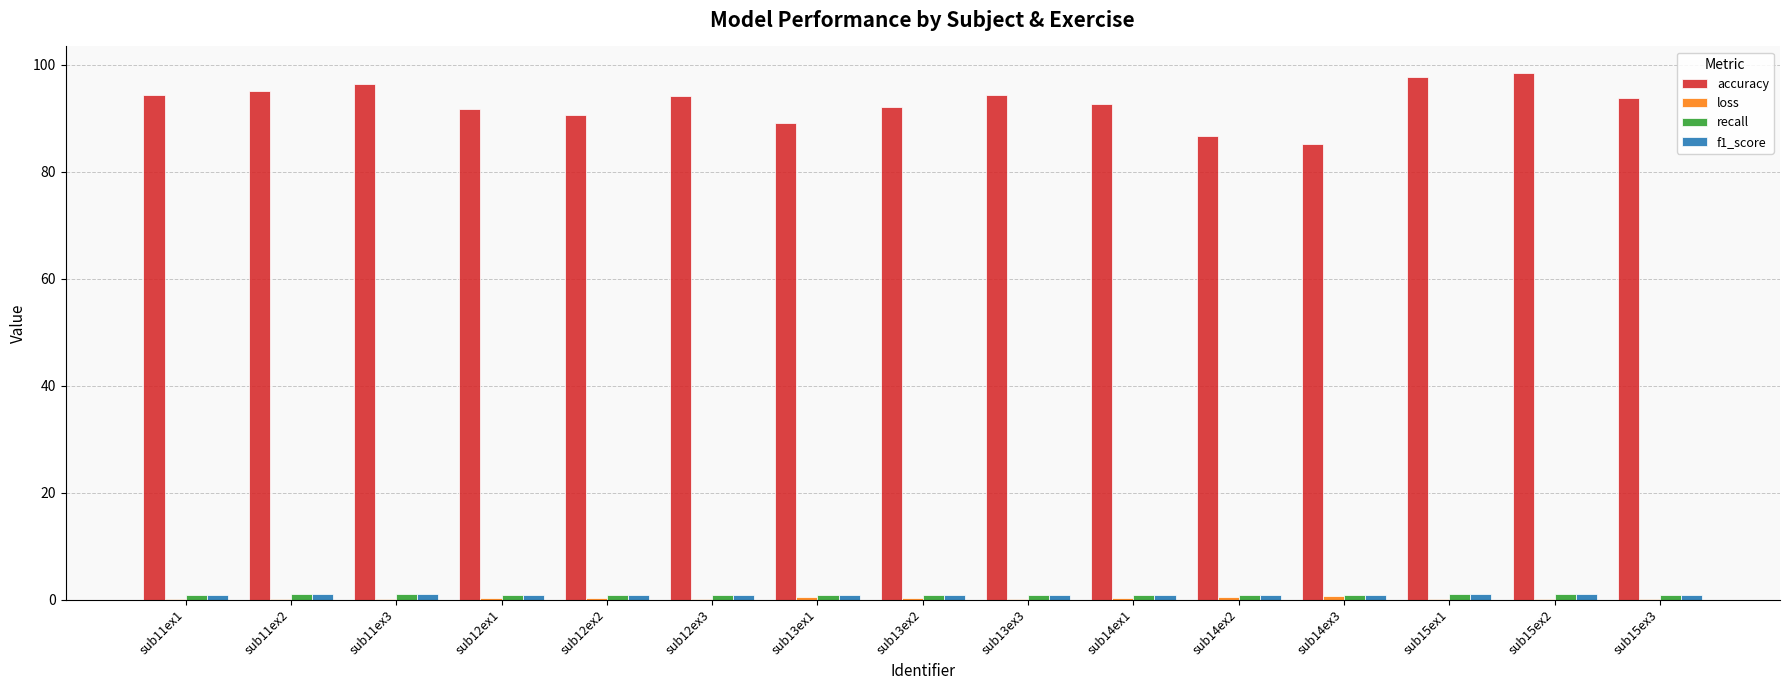

Are the bars horizontal?

No